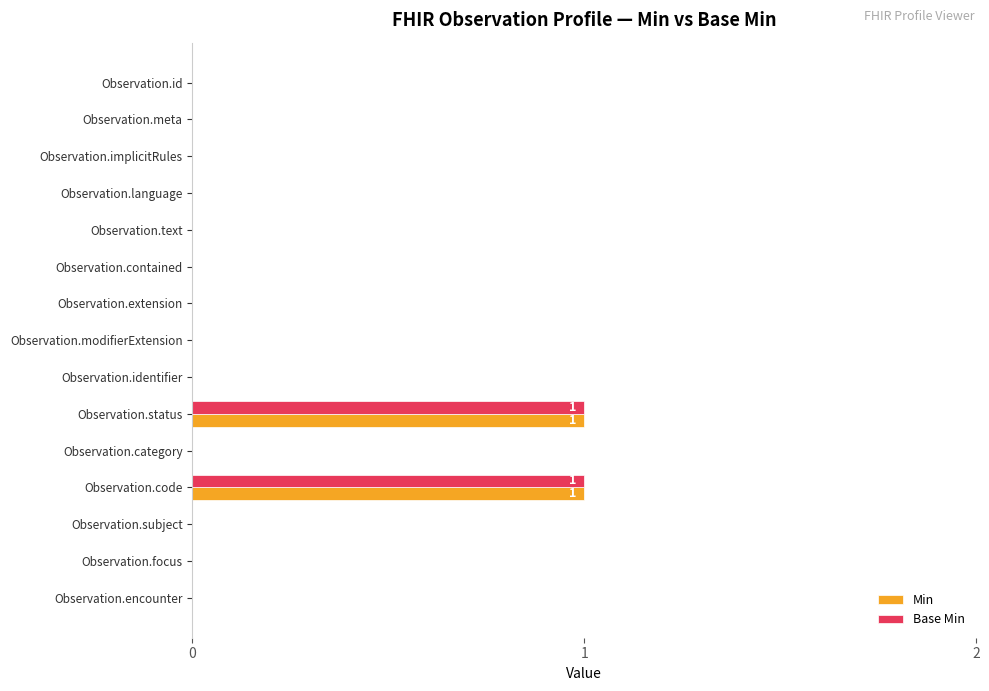

Is it true that Min equals 0 at Observation.subject?

True